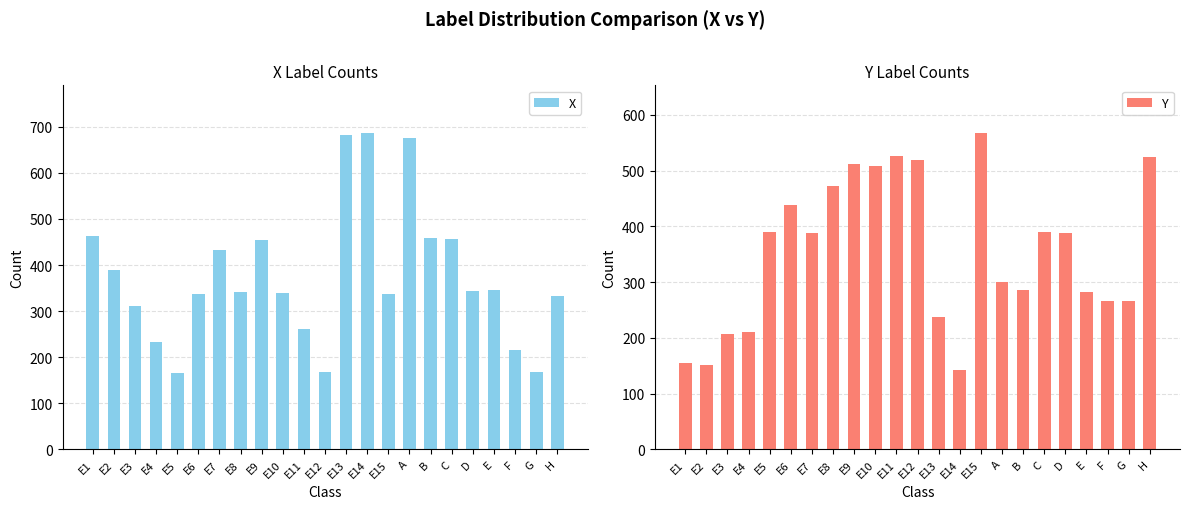

What is the difference between the maximum and minimum values in the Y series?

425